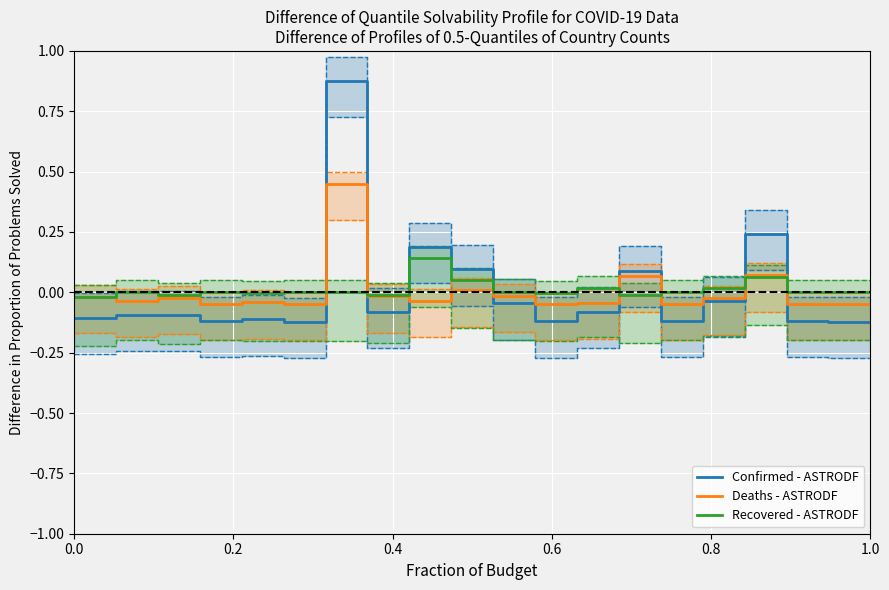

How many positive values does the Recovered - ASTRODF series have?

12